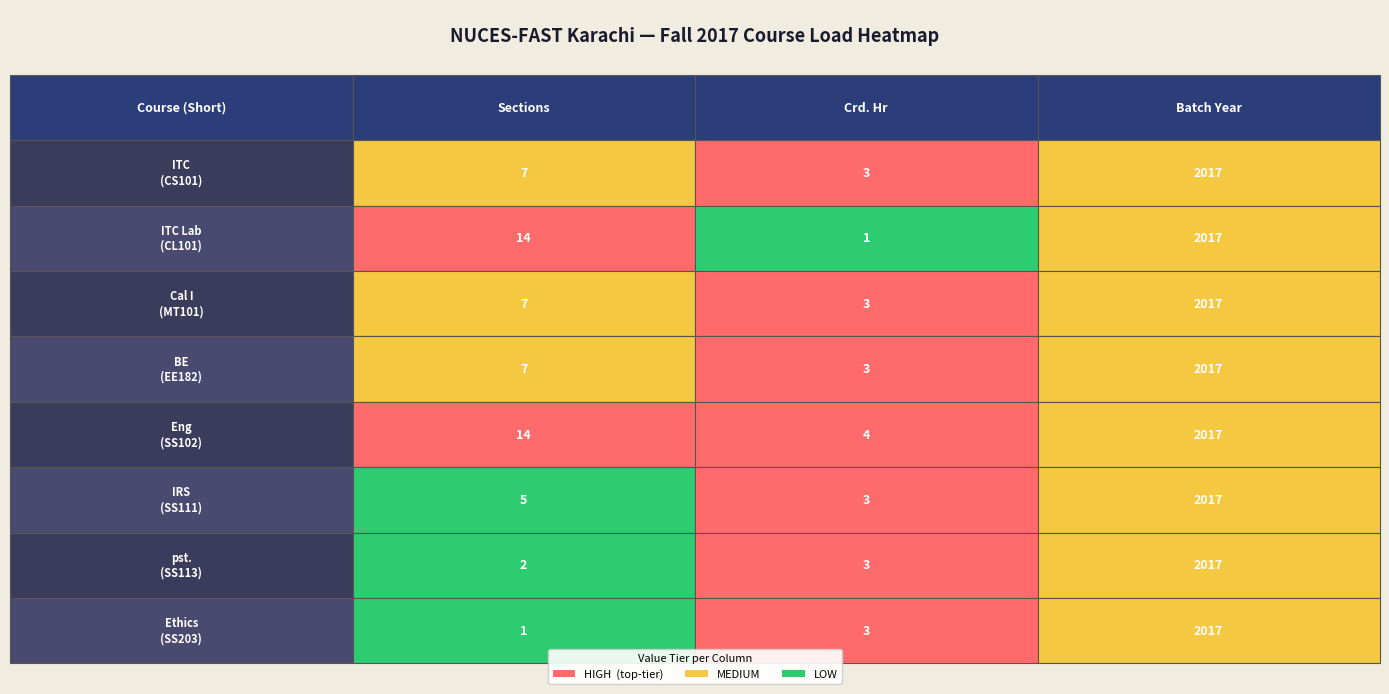

Is it true that Cal I equals 2017 at 2?

True